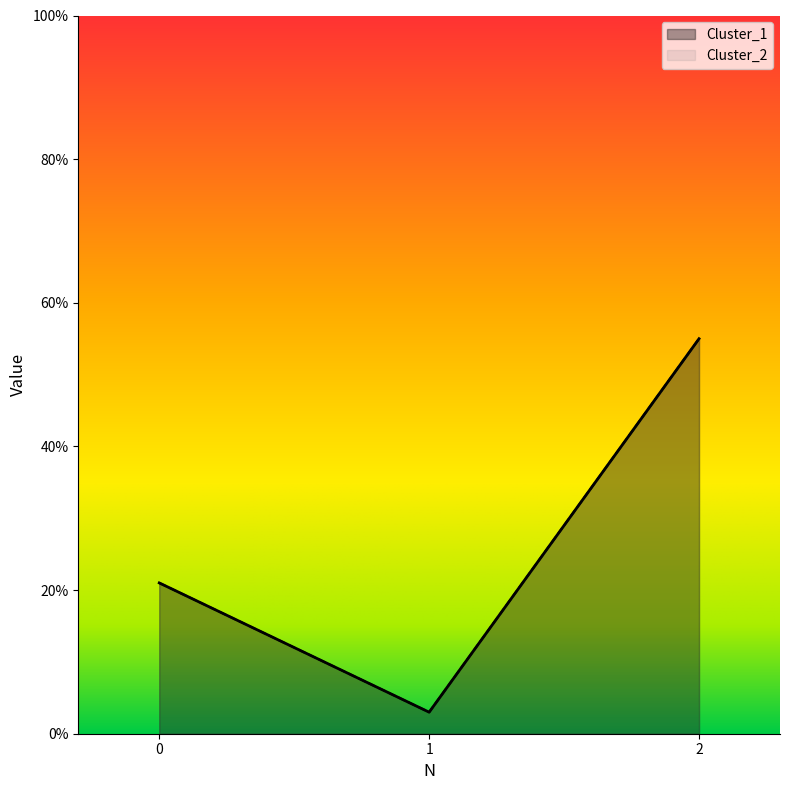

What is the approximate value of Cluster_1 at 0, to the nearest 10?

20